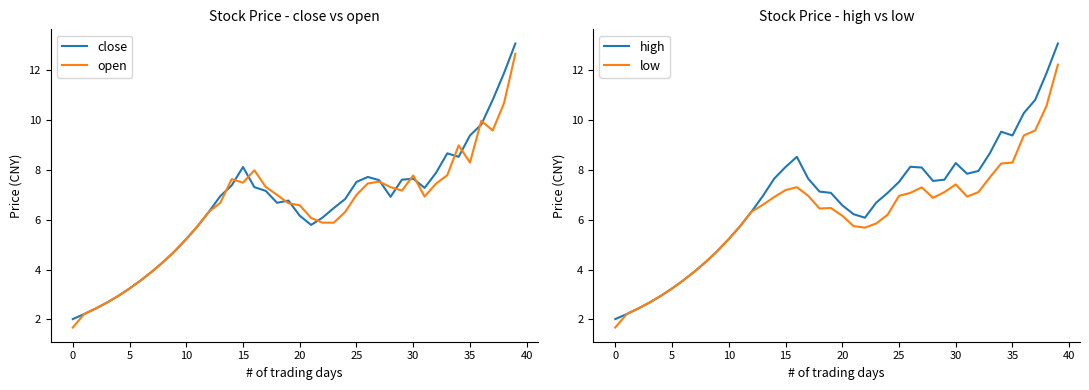

Rank the series by their maximum value, from highest to lowest.

close, high, open, low